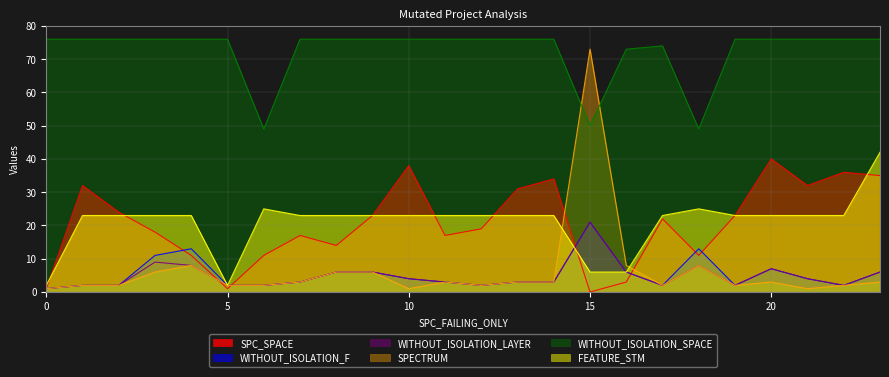

What is the sum of all FEATURE_STM values?

499